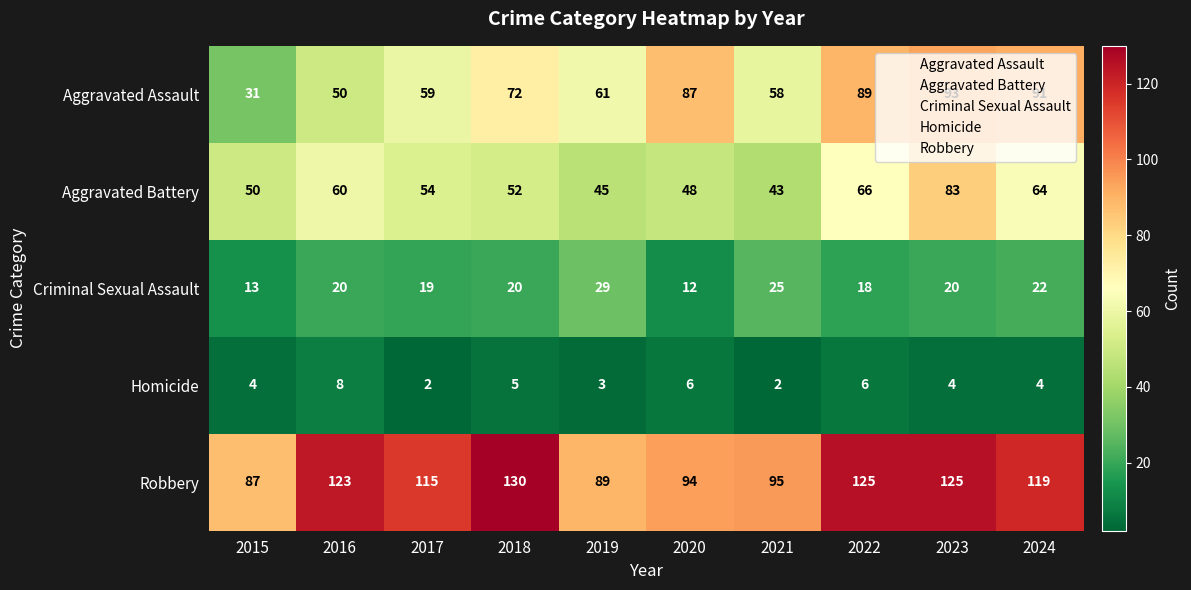

At which category is the sum across all series the highest?

2023